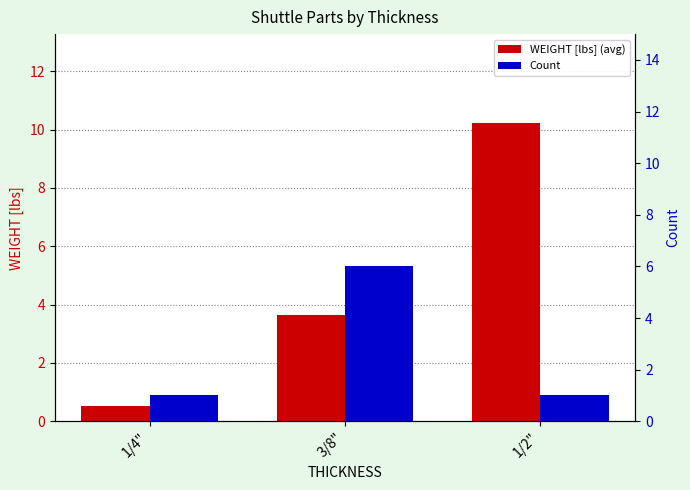

What position from the right is 1/4"?

3